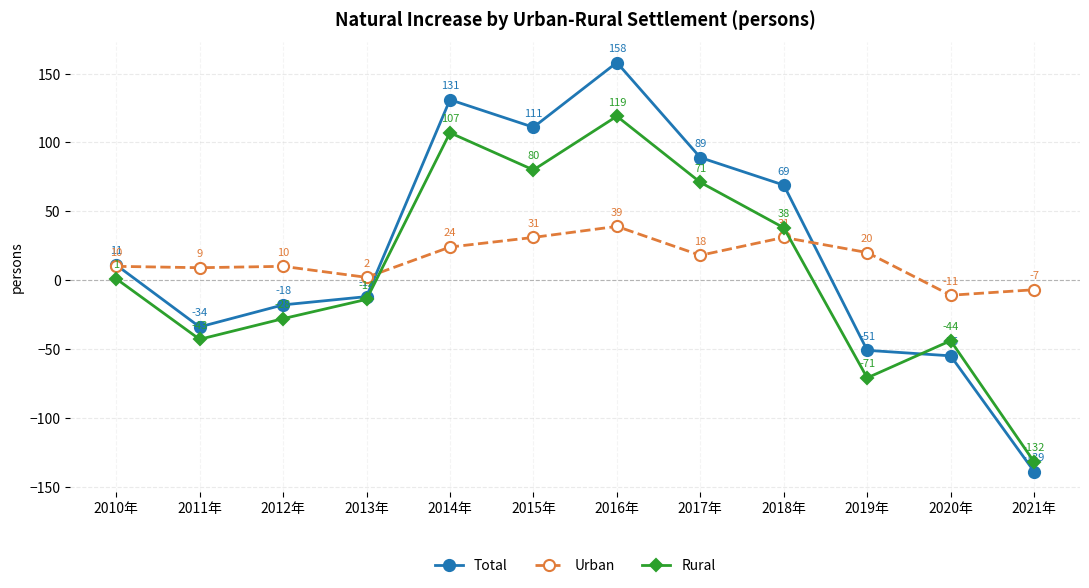

In Total, how many points are higher than both neighbors (excluding endpoints)?

2